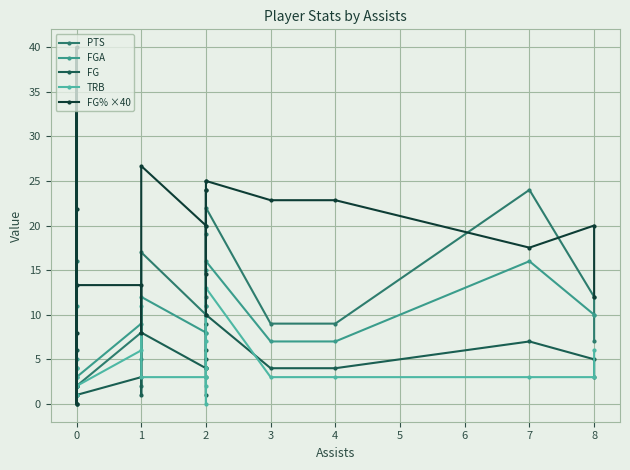

Count the number of categories in the chart.

20